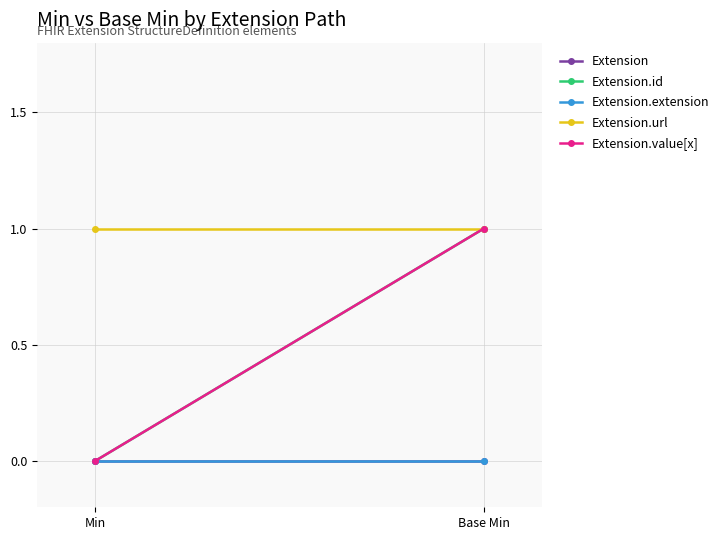

Rank the series at Base Min from lowest to highest value.

Extension, Extension.extension, Extension.id, Extension.url, Extension.value[x]